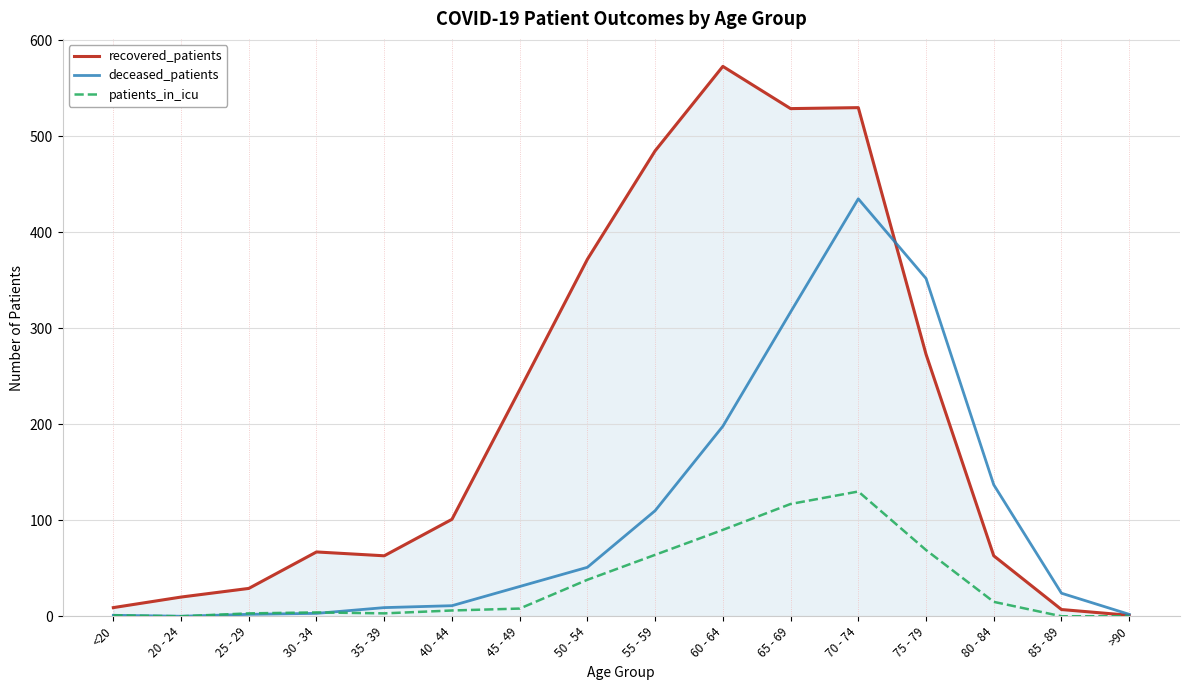

What position from the left is 50 - 54?

8